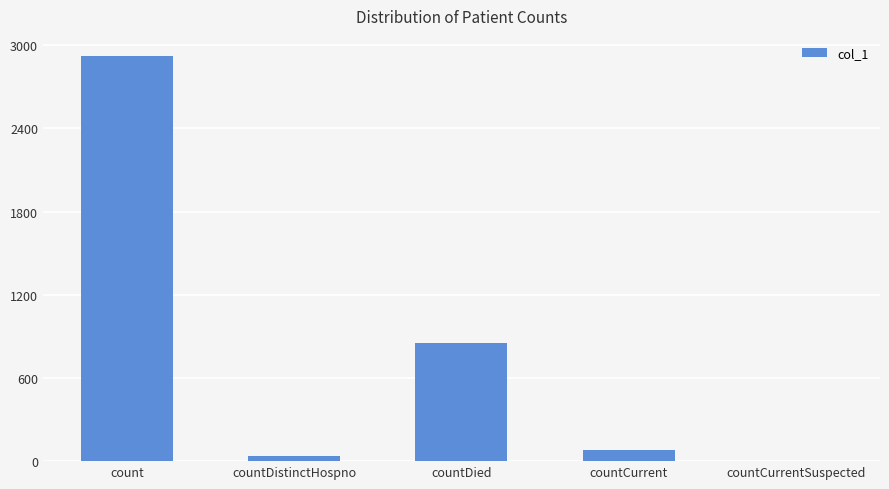

What is the sum of all values?

3889